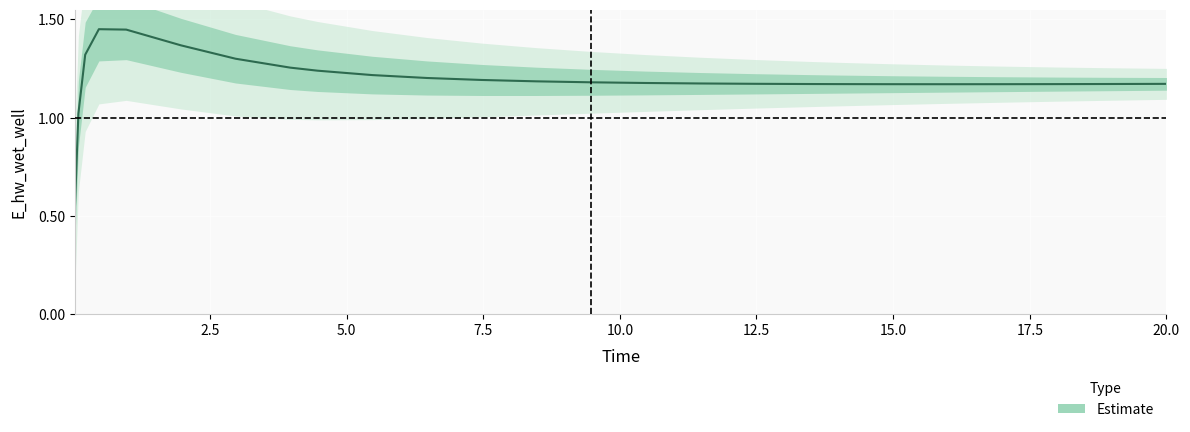

True or false: the data shows 2.0 at 17.96875.

False